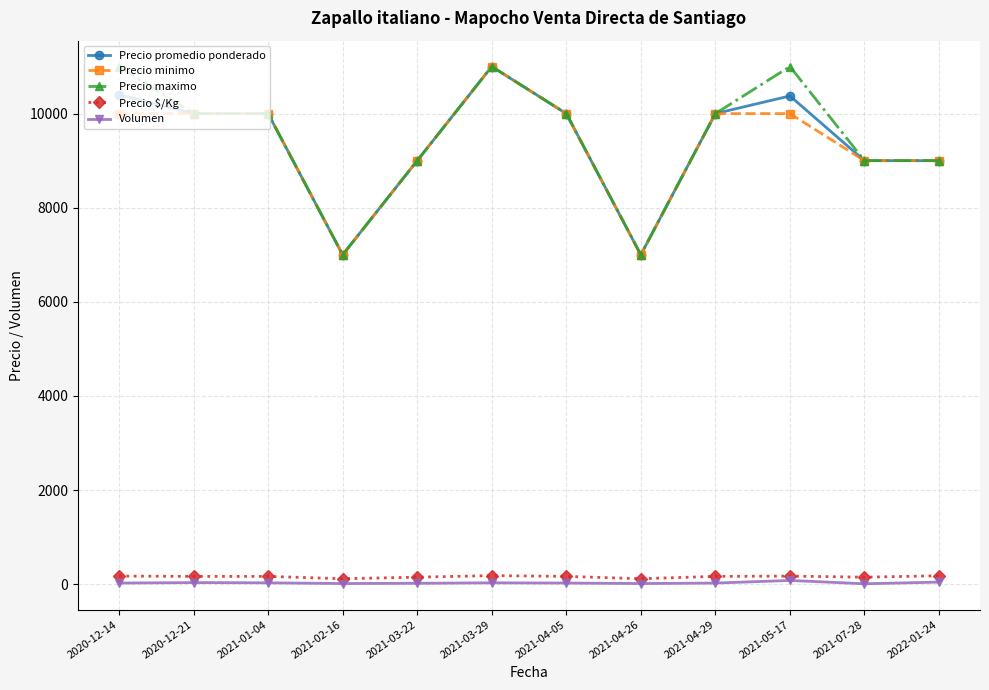

Is the value of Precio $/Kg at 2021-04-05 greater than the value of Precio maximo at 2021-04-05?

No